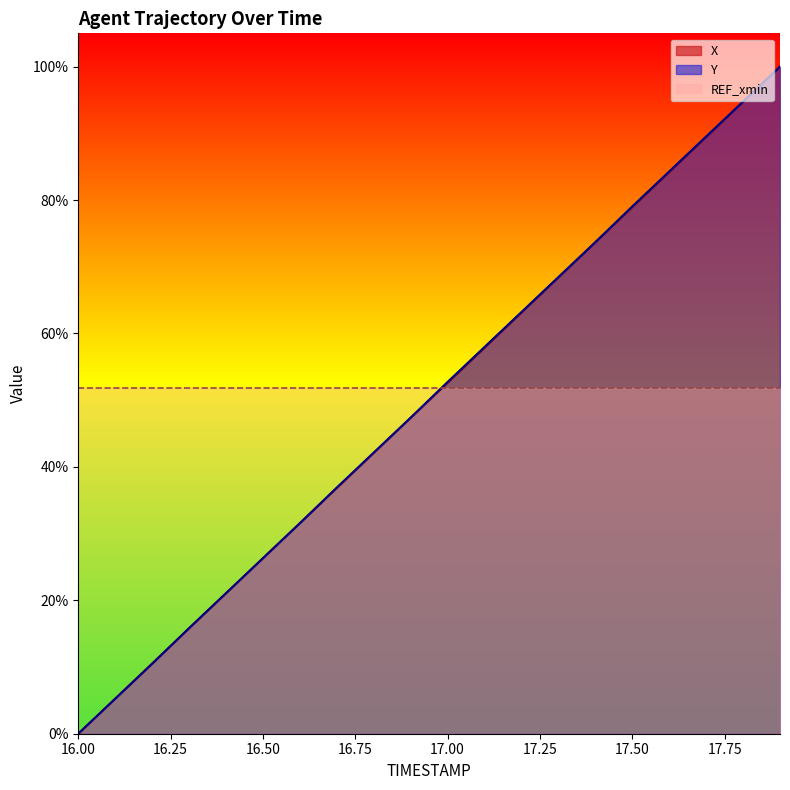

True or false: X has more than 1 interior local peaks.

False